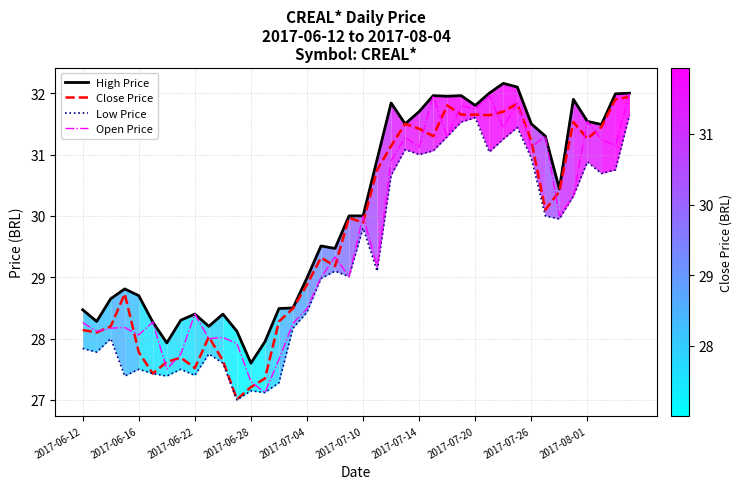

List the series in order of their peak value, highest first.

High Price, Open Price, Close Price, Low Price